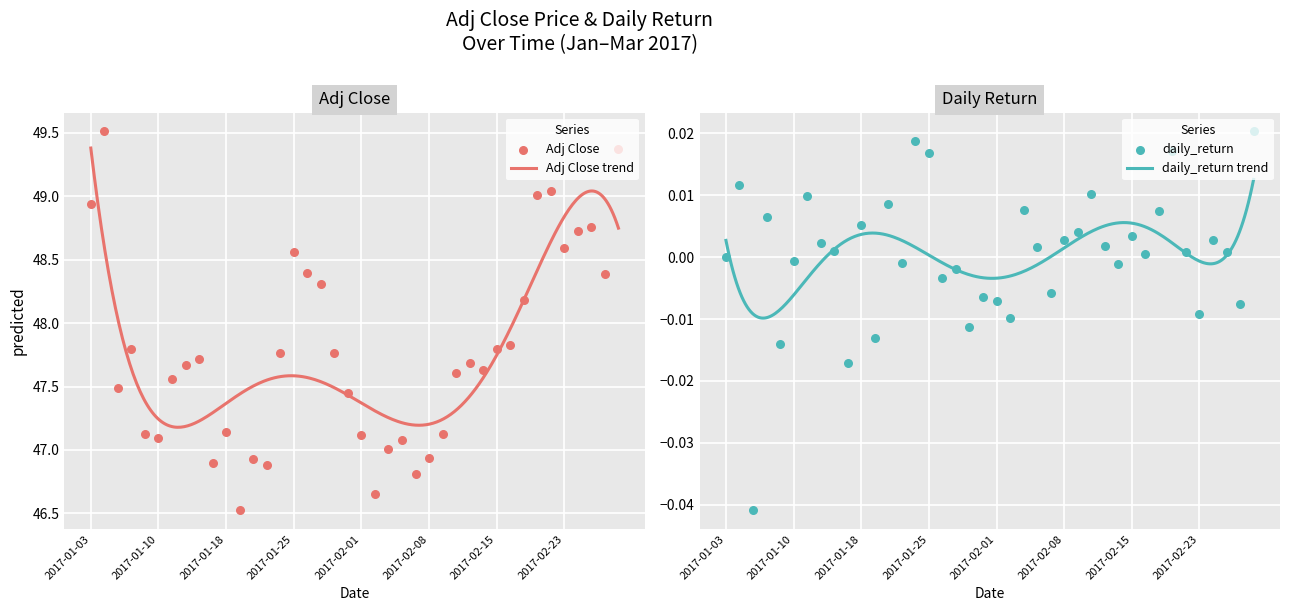

Which series has the largest total across all categories?

Adj Close